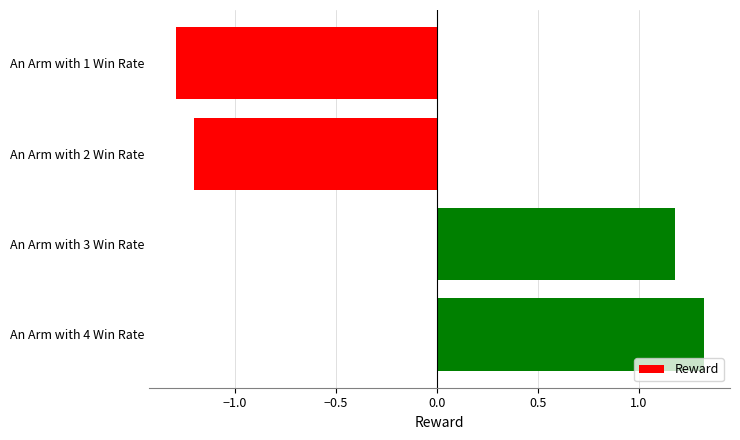

Reading top to bottom, extract all data points from this chart.

-1.3	-1.2	1.2	1.3